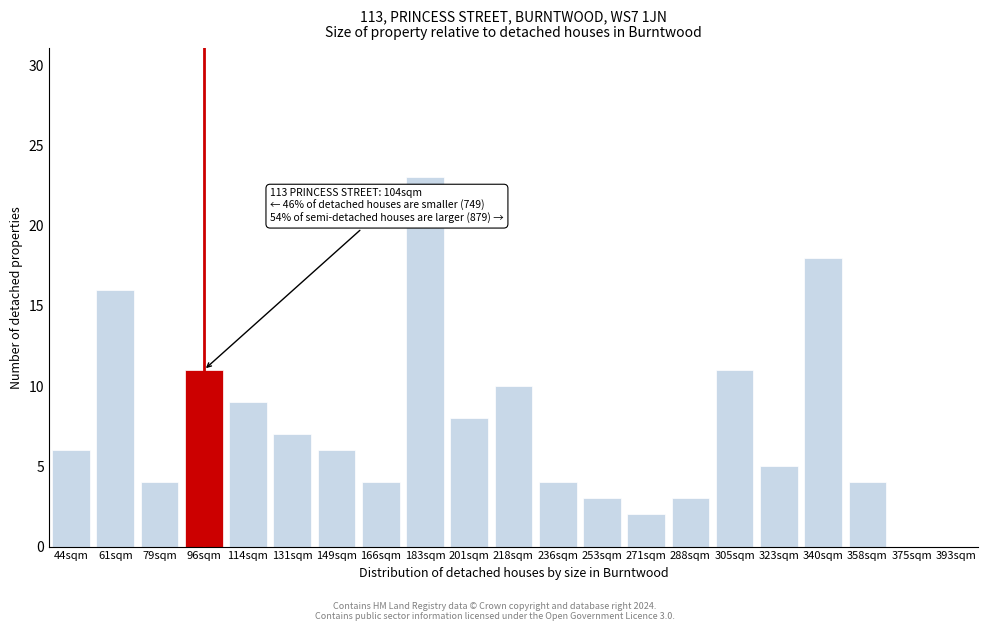

Reading left to right, transcribe all the data shown in this chart.

44sqm=6	61sqm=16	79sqm=4	96sqm=11	114sqm=9	131sqm=7	149sqm=6	166sqm=4	183sqm=23	201sqm=8	218sqm=10	236sqm=4	253sqm=3	271sqm=2	288sqm=3	305sqm=11	323sqm=5	340sqm=18	358sqm=4	375sqm=0	393sqm=0